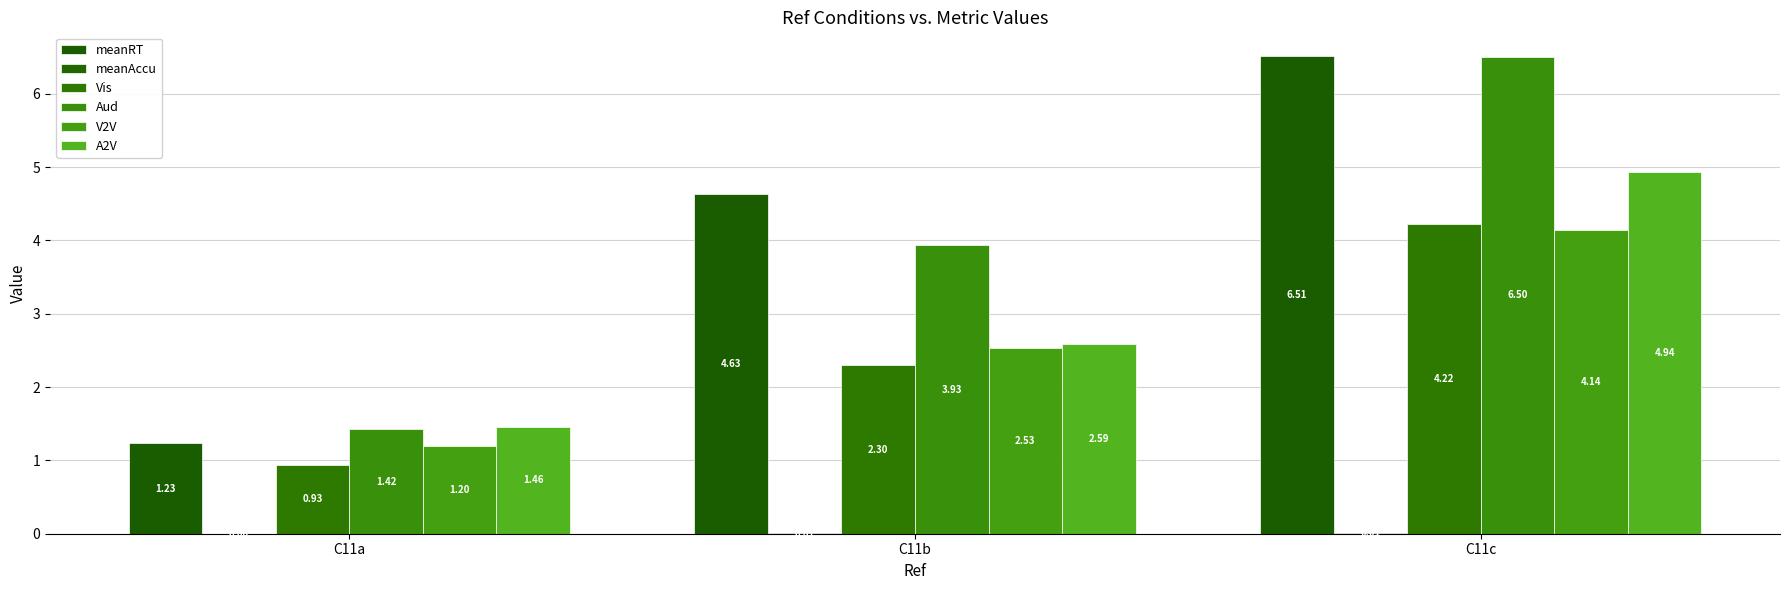

At how many categories does at least one series exceed 3?

2